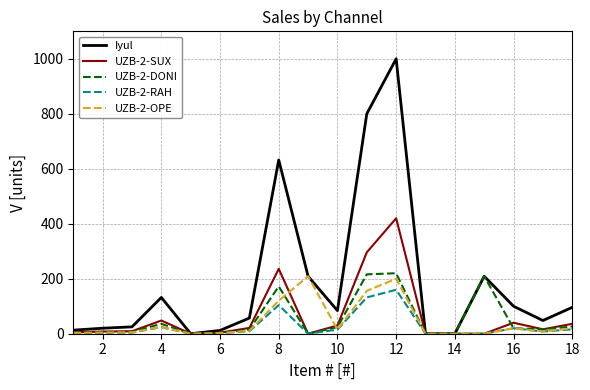

Which series has the largest total across all categories?

Iyul